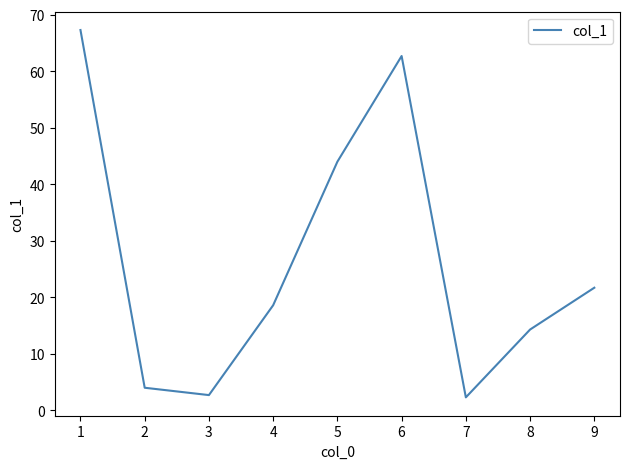

Does the chart display data point markers on the line(s)?

No